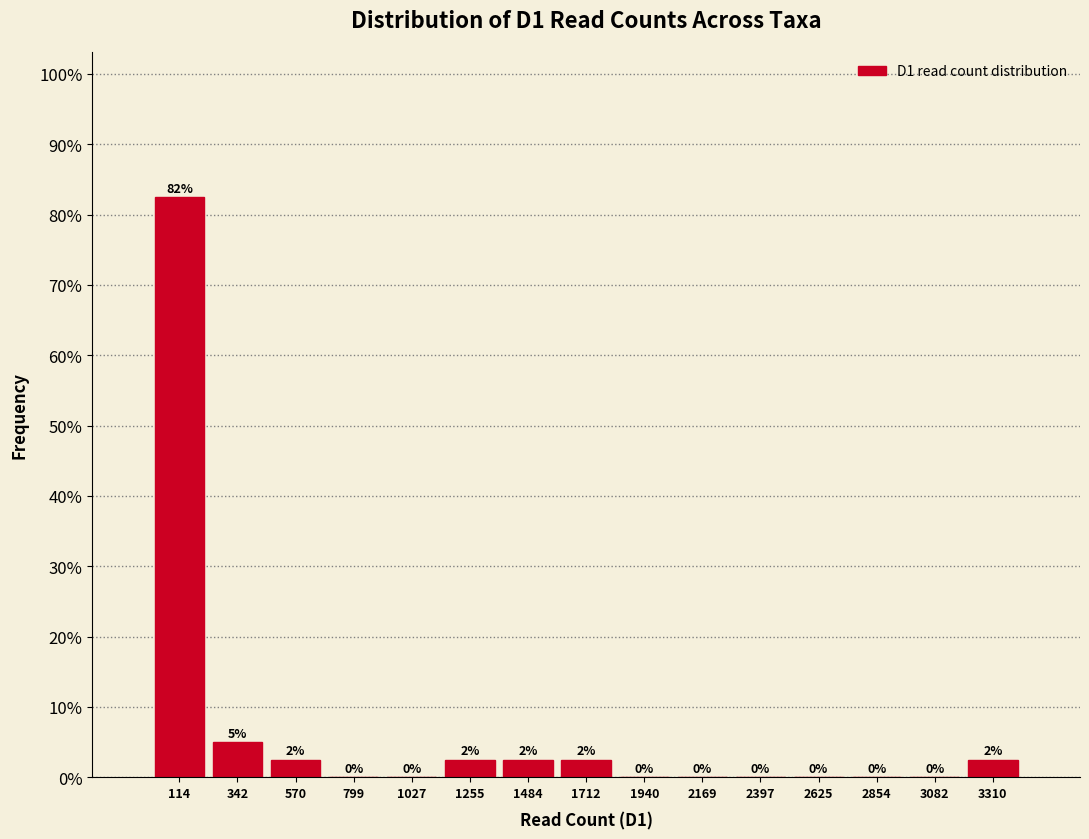

Over which range of the x-axis is the bar tallest?

0 to 250